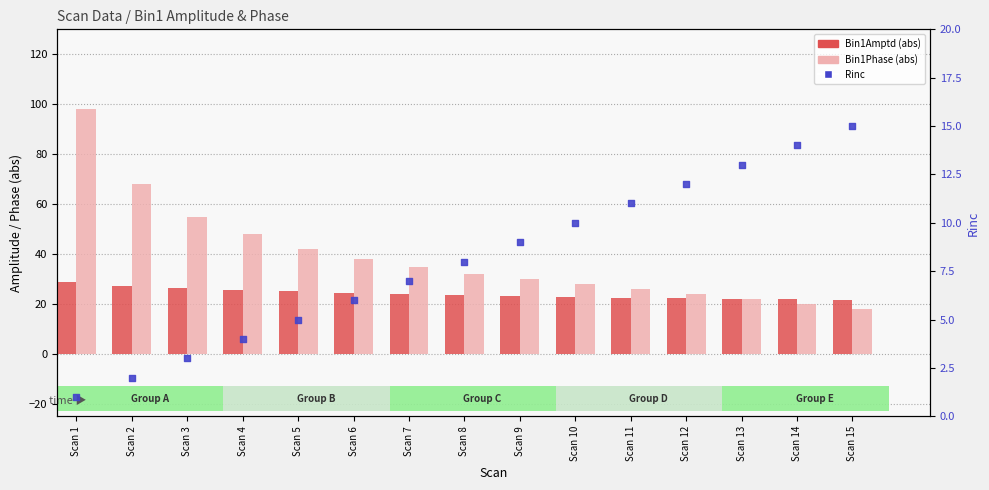

What is the total value across all series at Scan 13?

57.1